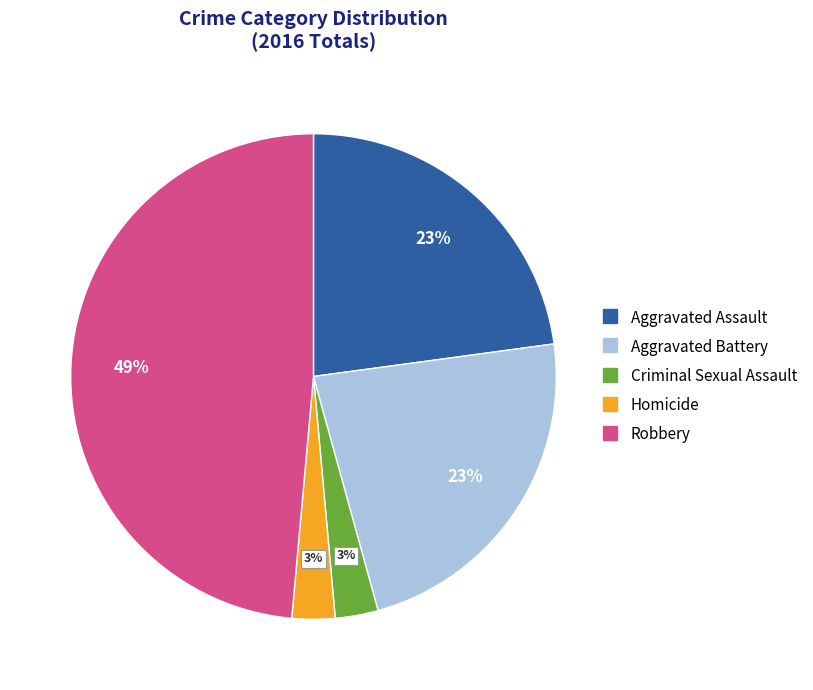

Count the number of slices in the pie.

5